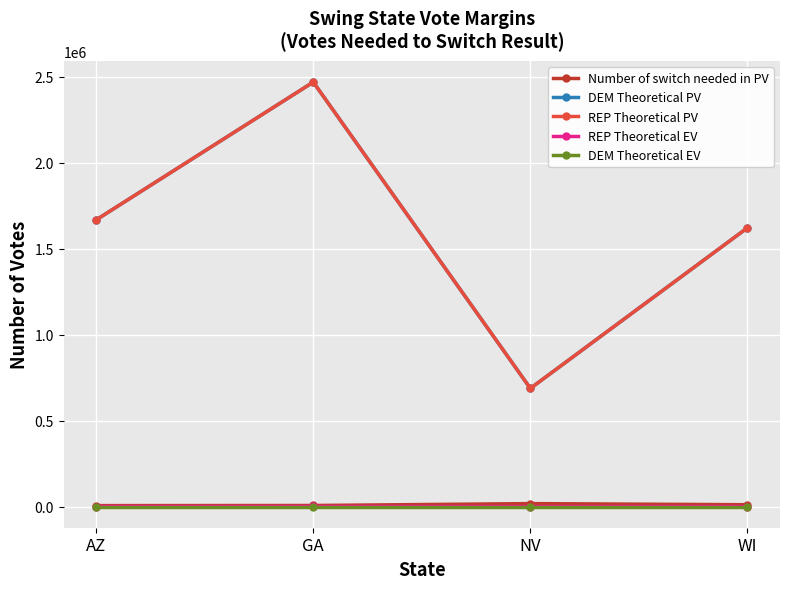

What is the greatest value displayed?

2467744